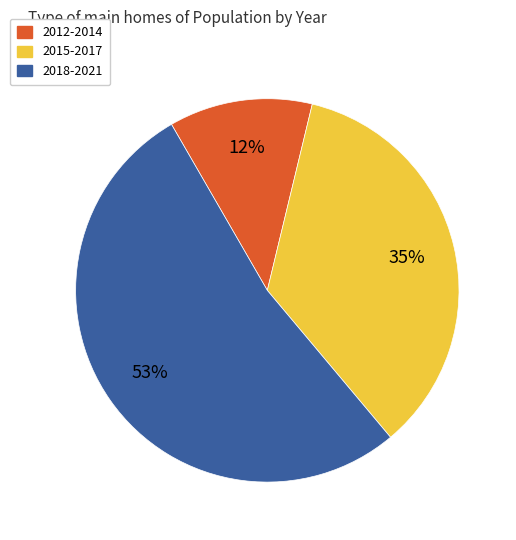

To the nearest percent, what is the difference between the largest and smallest slice percentages?

41%